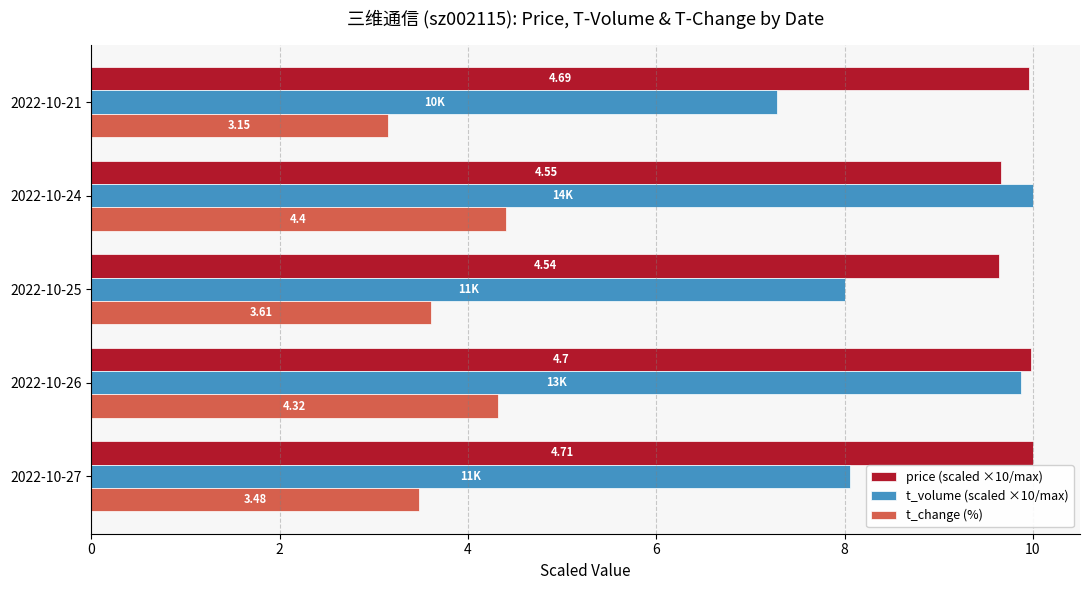

Rank the series by their average value, from lowest to highest.

t_change (%), t_volume (scaled ×10/max), price (scaled ×10/max)